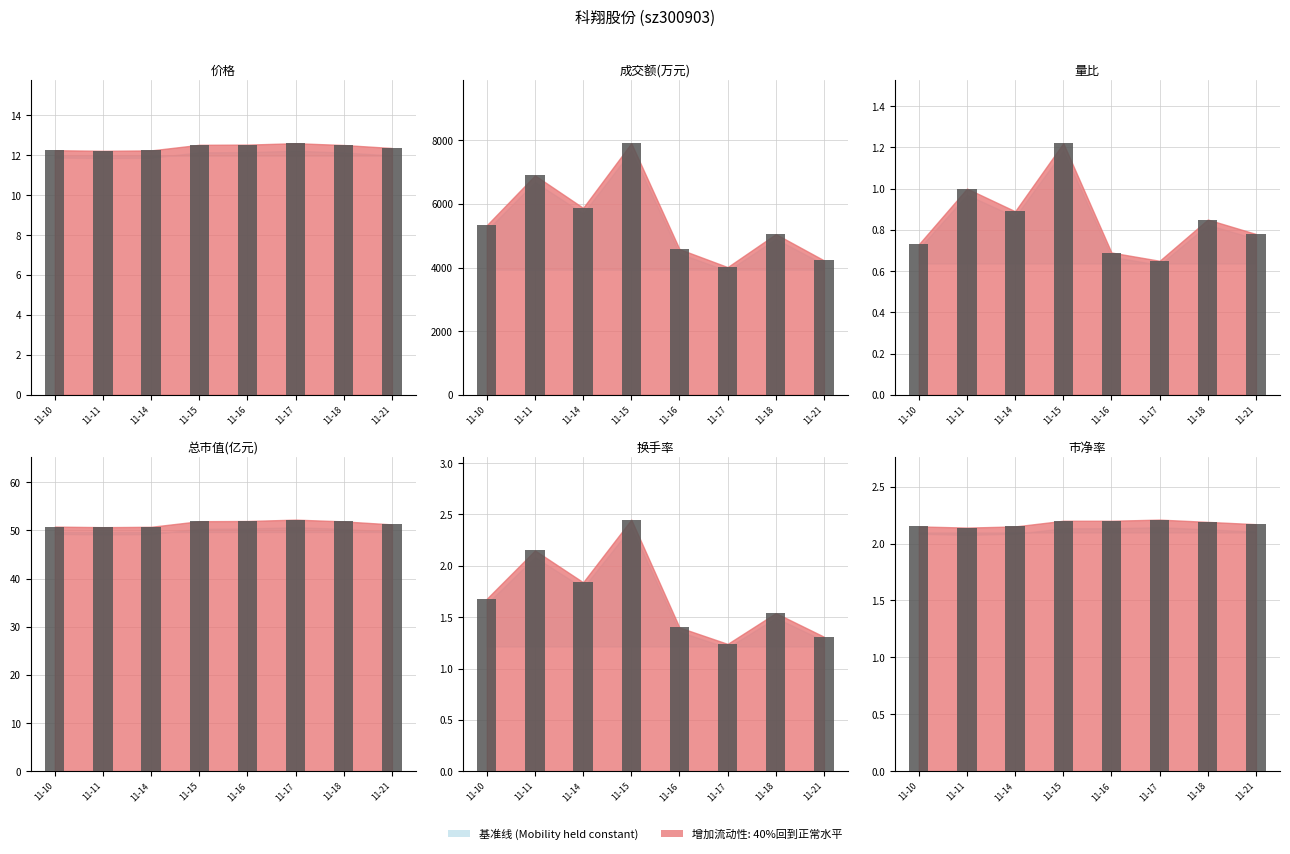

What is the difference between the maximum and minimum values in the 量比 (bar) series?

0.6